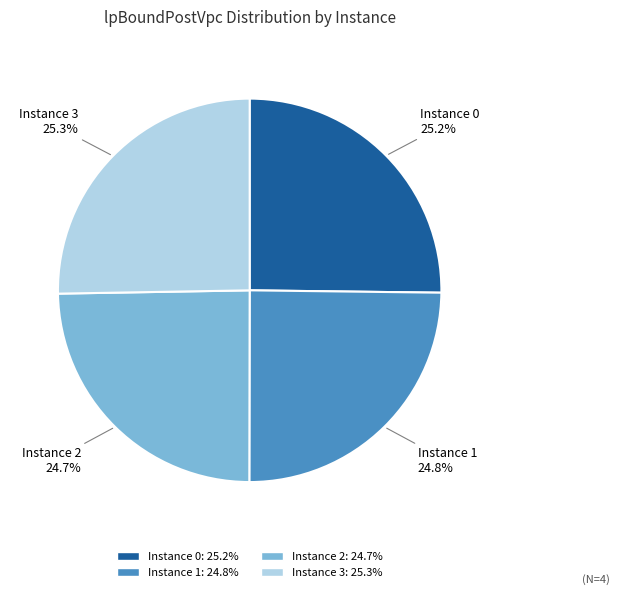

Which has a higher value, Instance 2 or Instance 0?

Instance 0